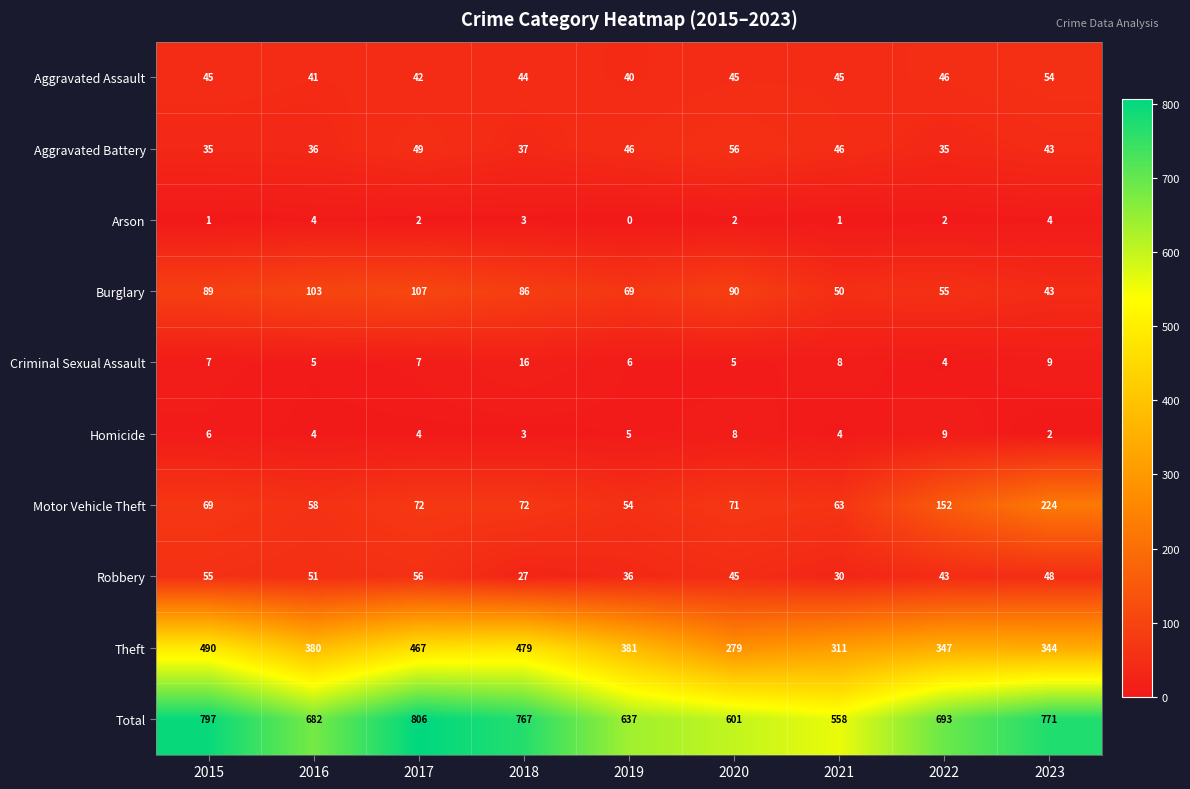

At 2015, list the series in order from smallest to largest.

Arson, Homicide, Criminal Sexual Assault, Aggravated Battery, Aggravated Assault, Robbery, Motor Vehicle Theft, Burglary, Theft, Total